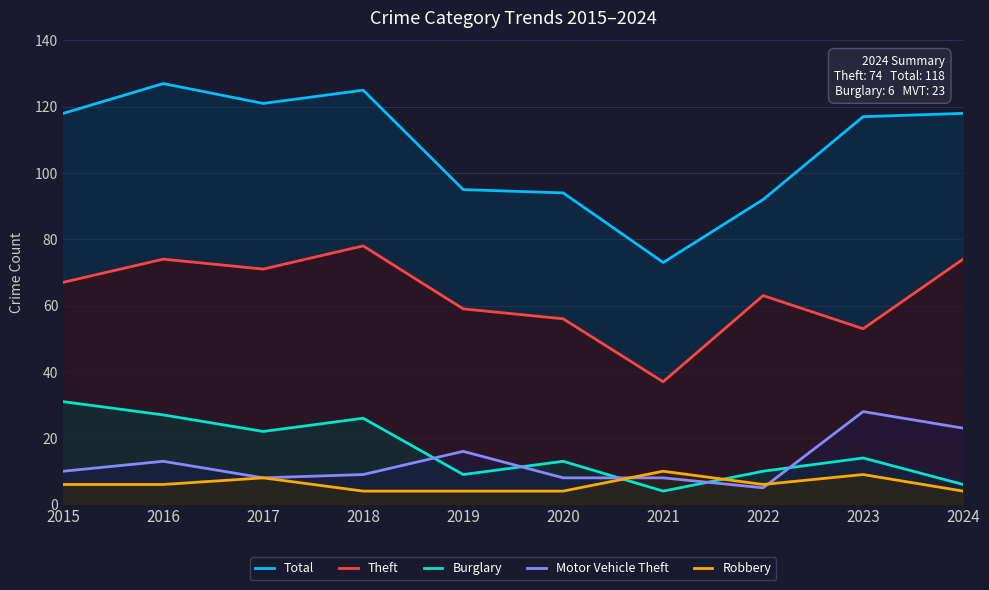

The Robbery series shows 7 at 2019. True or false?

False